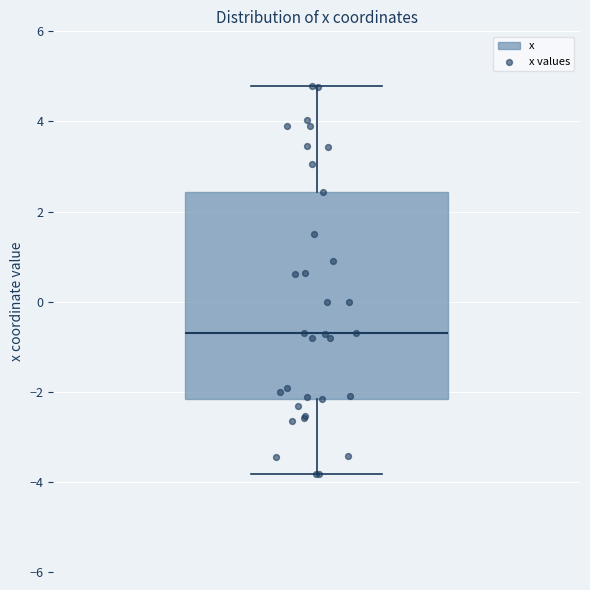

Where is the upper edge of the box on the y-axis? The values are not printed on the chart, so give them approximately, as read against the axis.

2.4